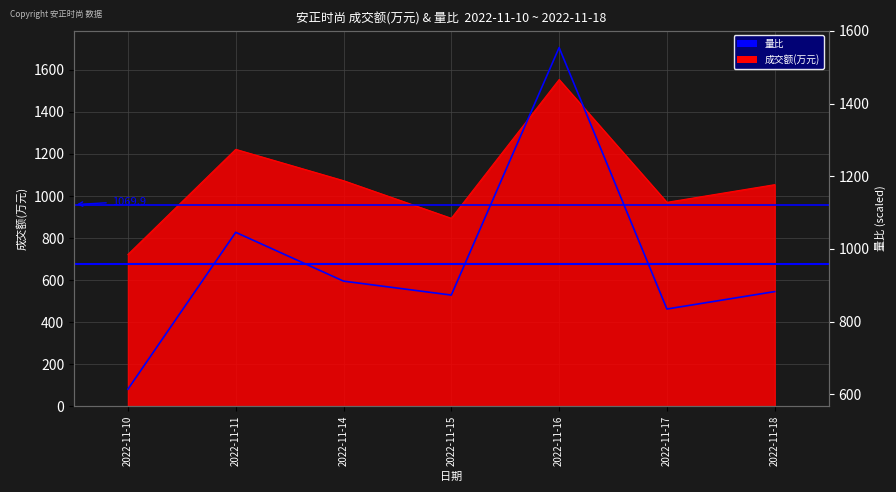

Count the number of categories in the chart.

7